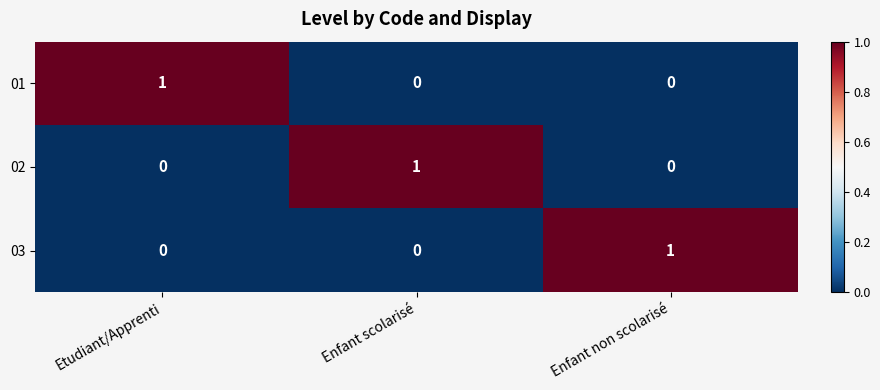

What is the total value across all series at Enfant scolarisé?

1